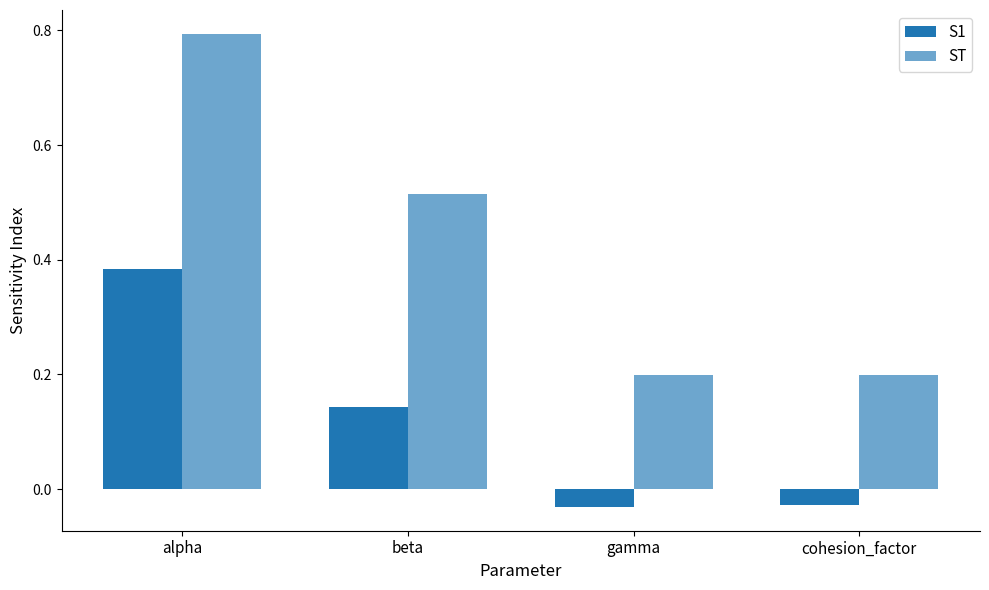

How many data points does each series have?

4